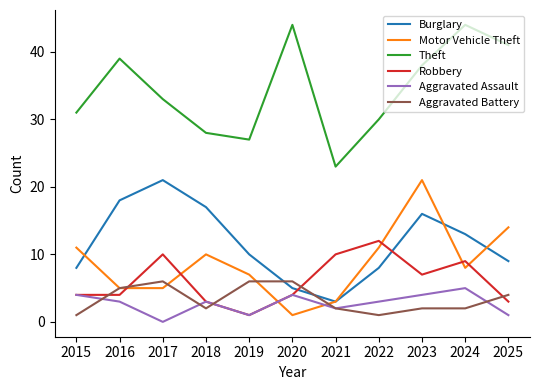

What is the sum of the Theft values at 2020 and 2021?

67